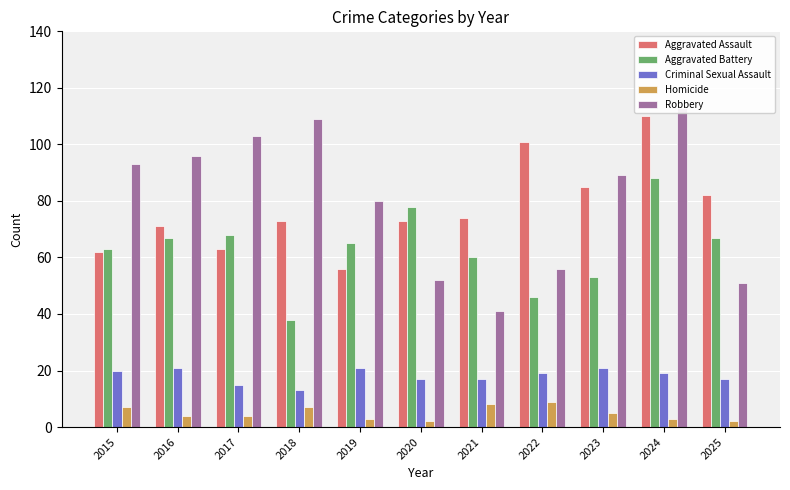

How many data points in Aggravated Assault are less than 73?

4